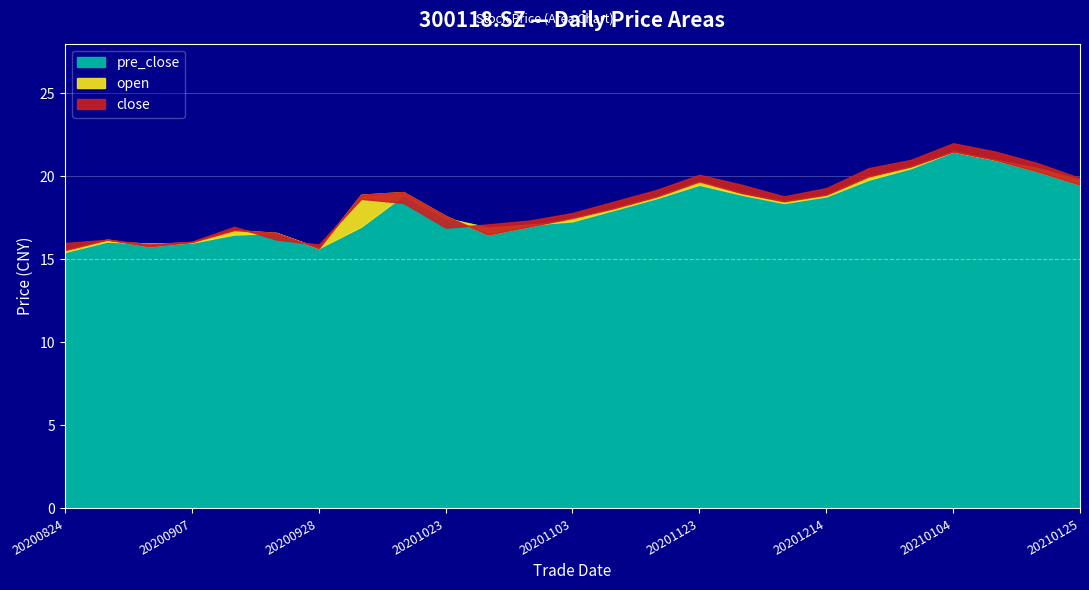

What is the maximum value shown in the chart?

22.0